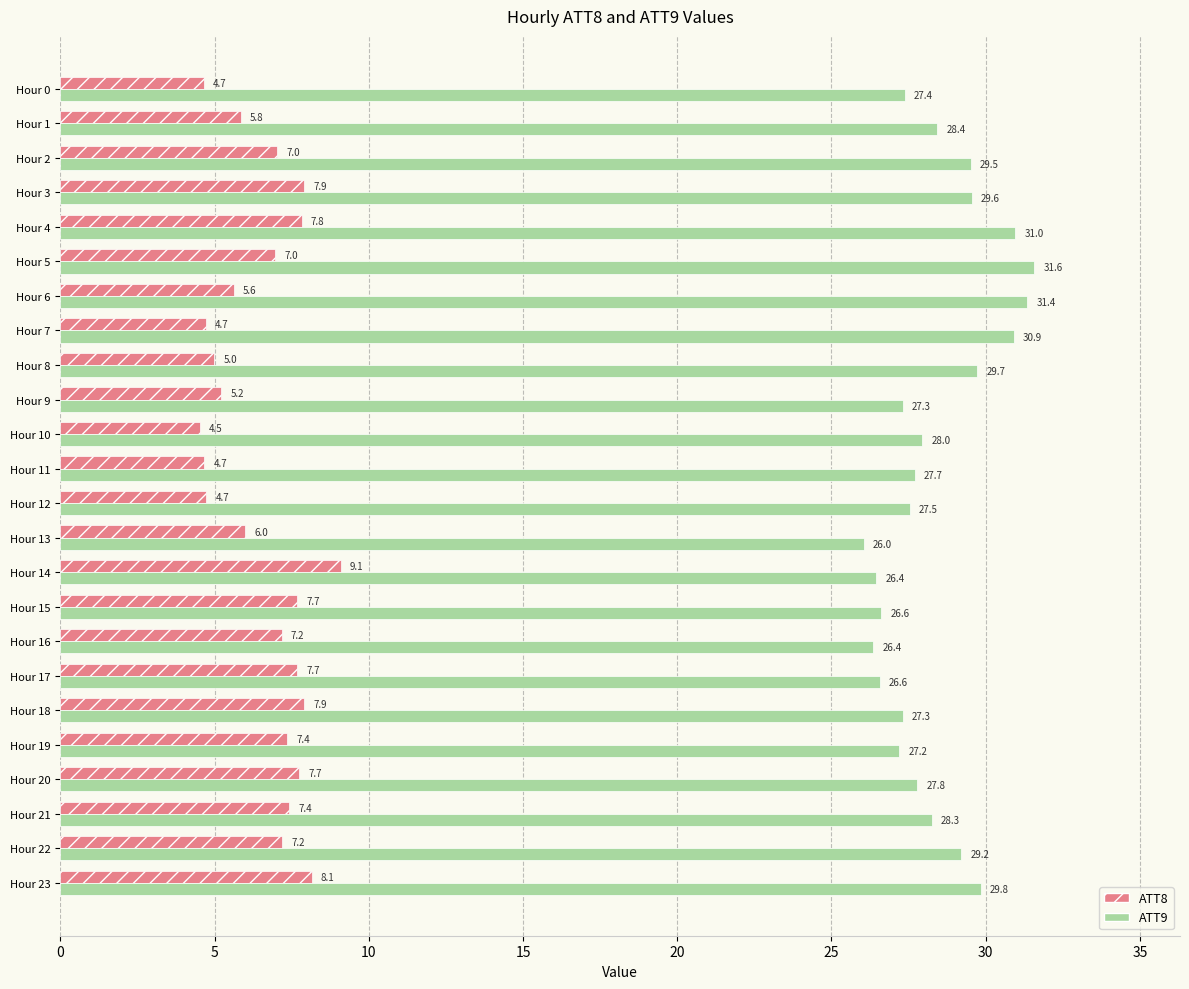

The ATT9 series shows 10.1 at Hour 18. True or false?

False